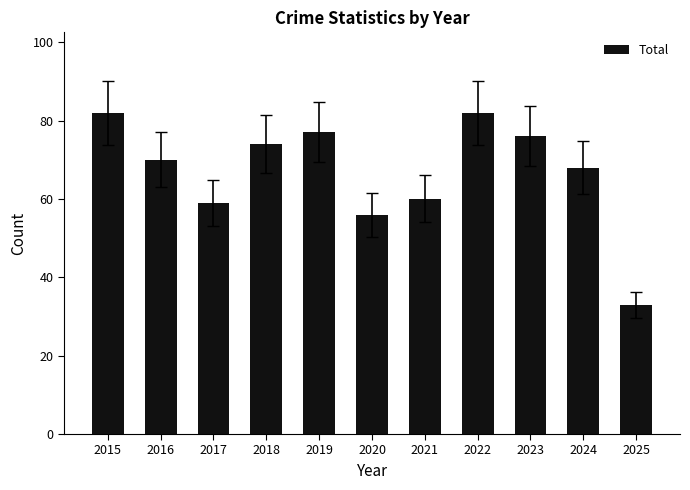

Which has a higher value, 2016 or 2020?

2016